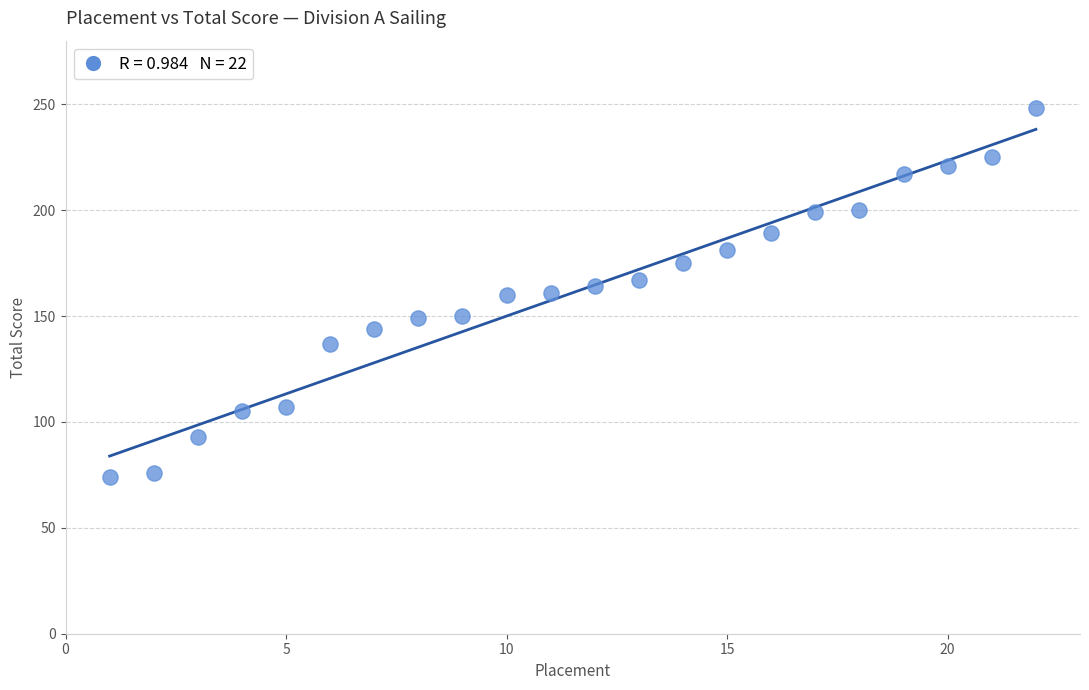

What is the range of Y values (max minus min)?

174